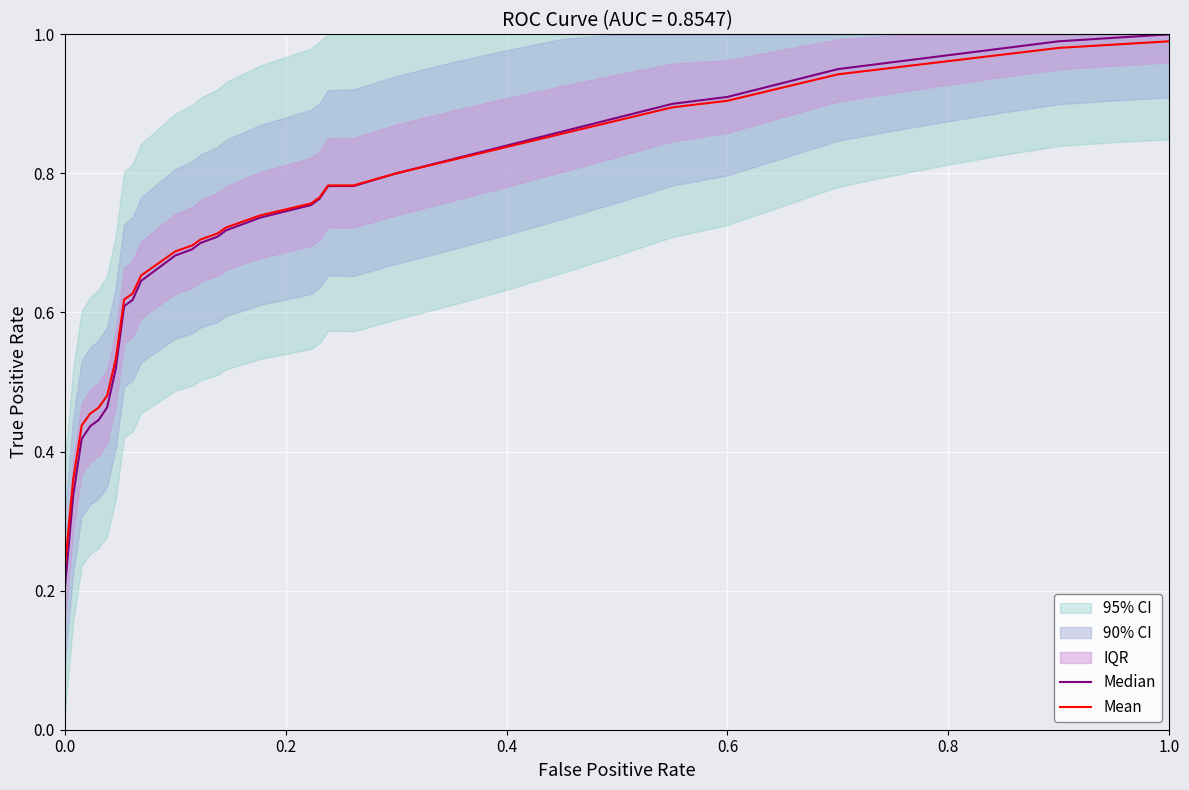

Is the value of Median at 30 greater than the value of Mean at 13?

Yes